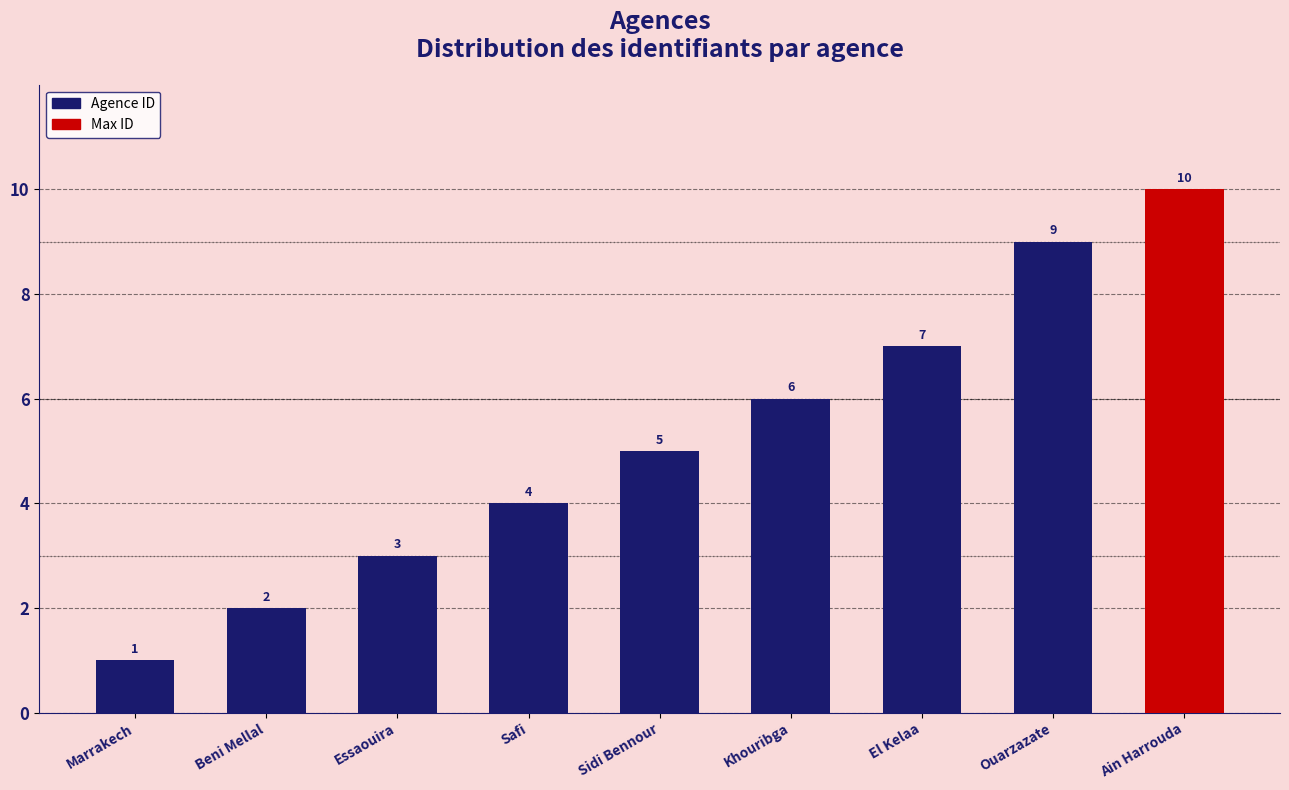

What value does the data have at Ouarzazate?

9